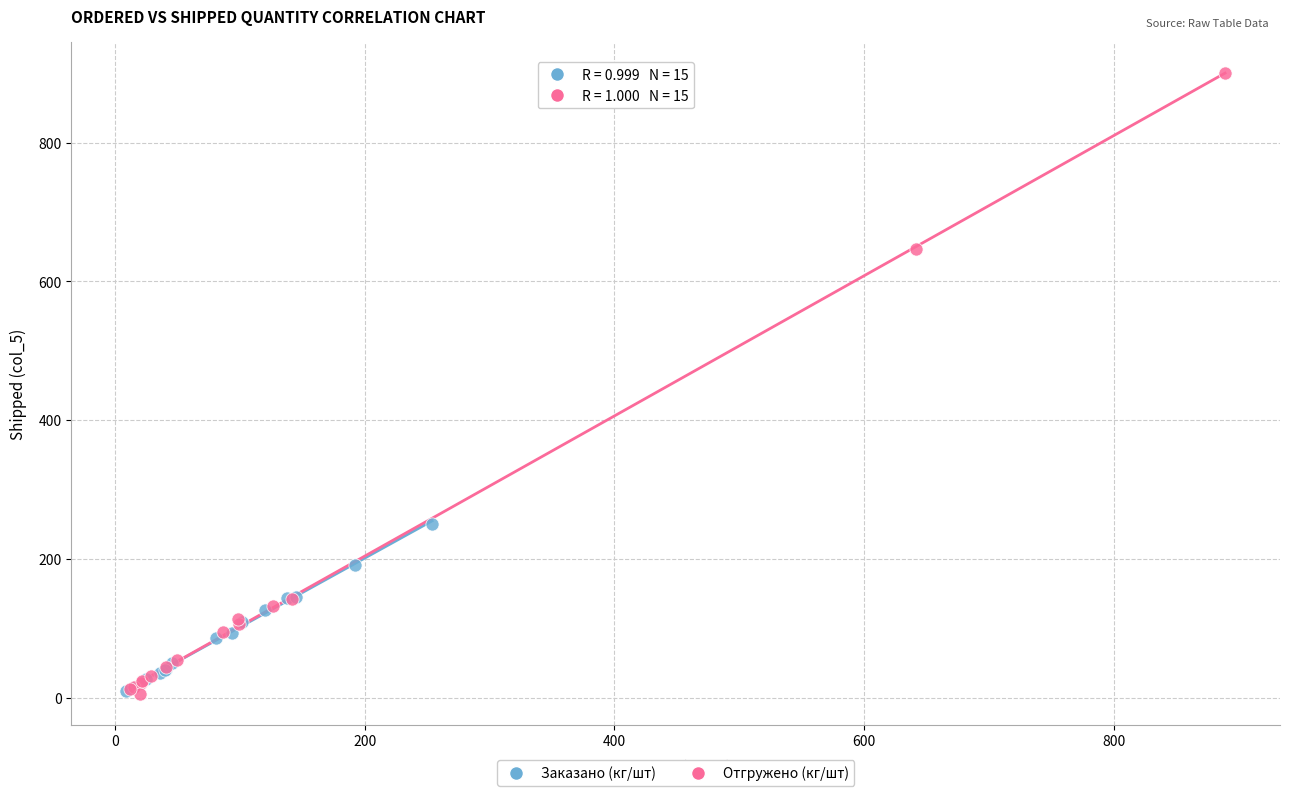

Which series contains the highest Y value?

Отгружено (кг/шт)